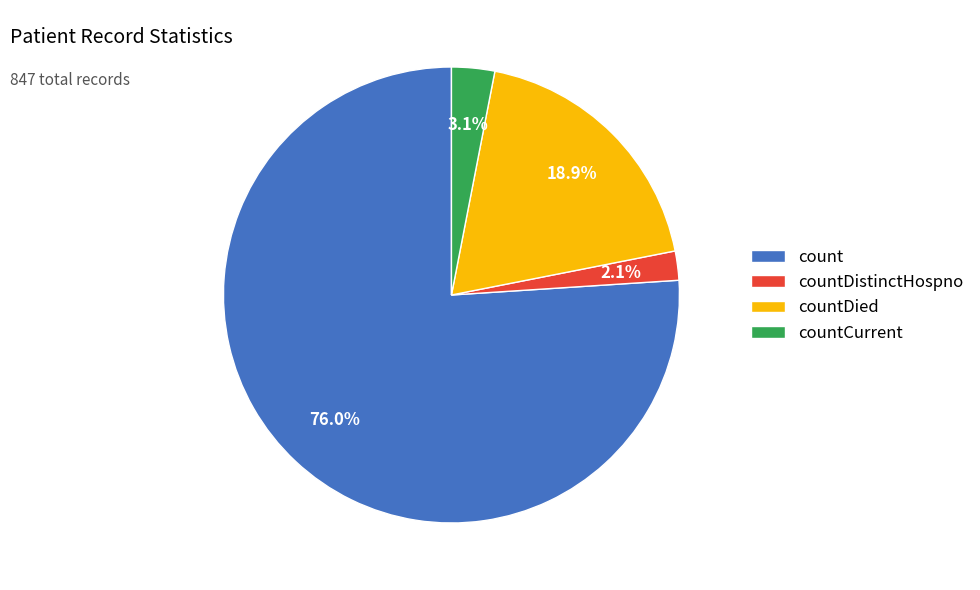

Combined, do count and countDistinctHospno account for over 50%?

Yes